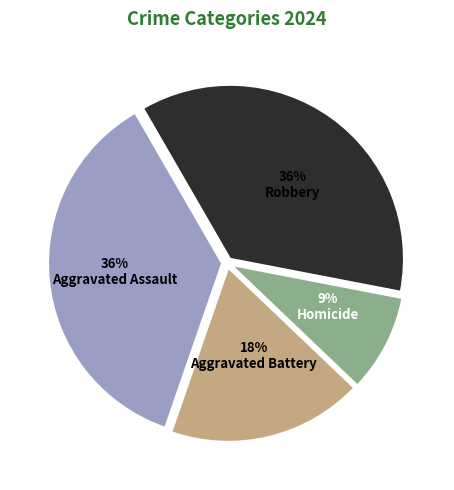

Does any single category account for the majority?

No